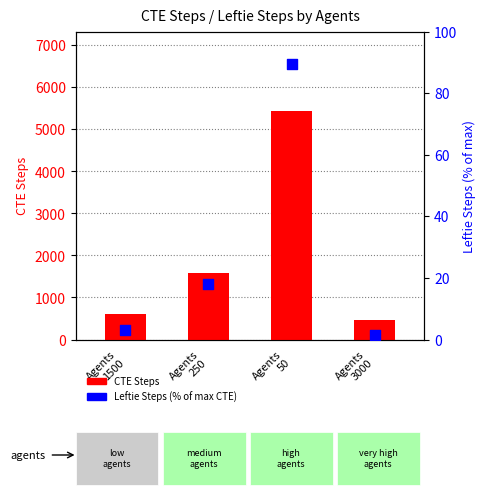

At which category is the sum across all series the highest?

Agents
50